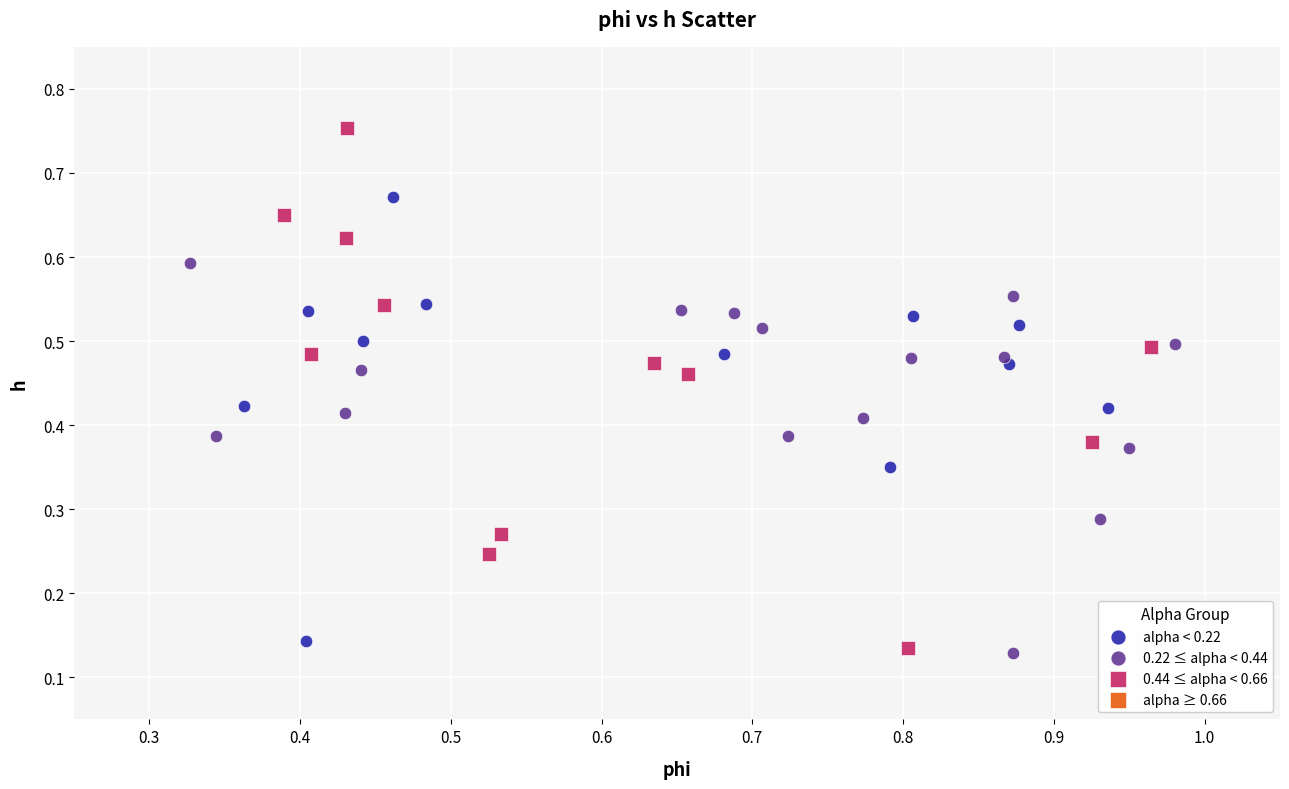

Which series contains the highest Y value?

0.44 ≤ alpha < 0.66